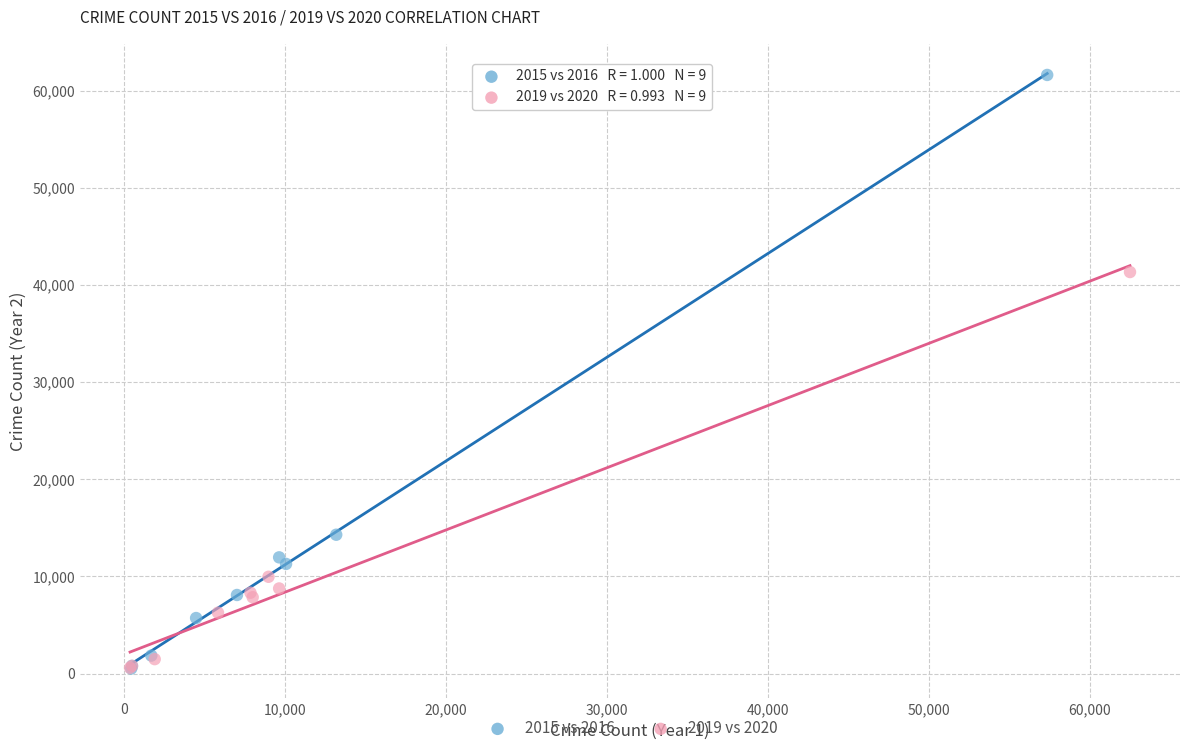

Which series contains the highest Y value?

2015 vs 2016